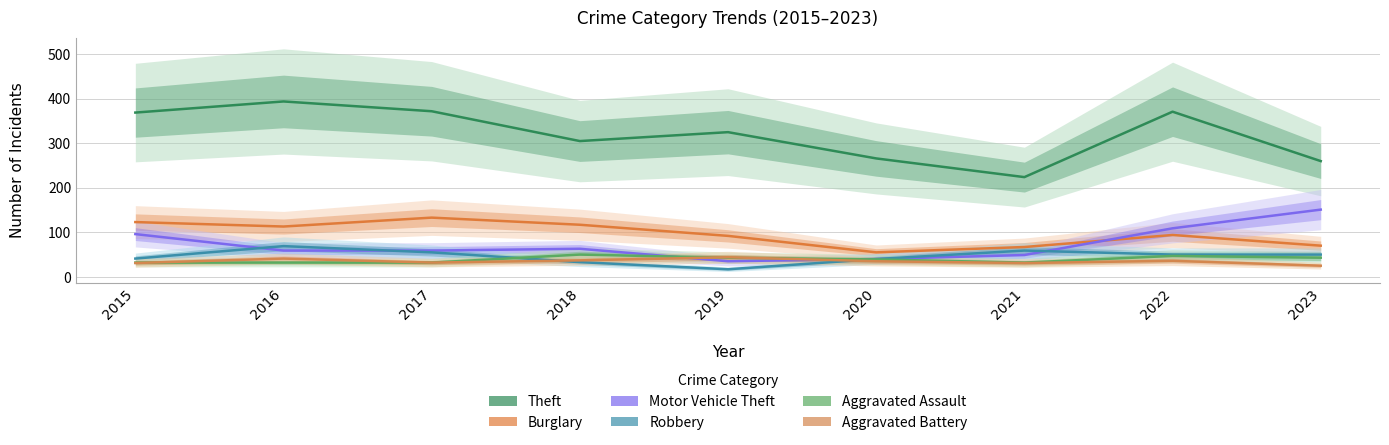

Which has a higher value, 2018 or 2021?

2018